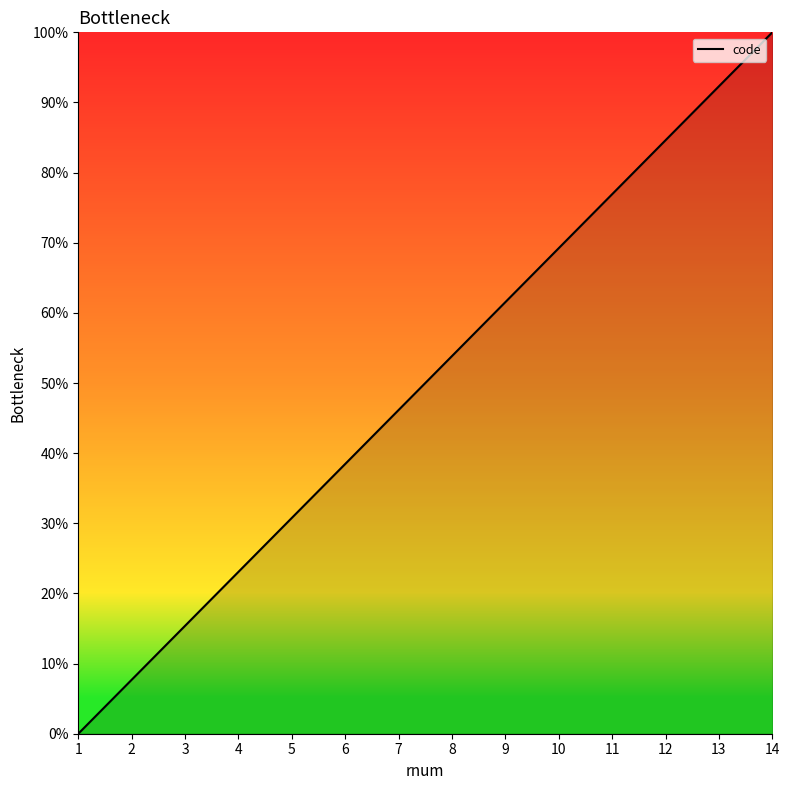

List the labels in order of value, largest first.

14, 13, 12, 11, 10, 9, 8, 7, 6, 5, 4, 3, 2, 1